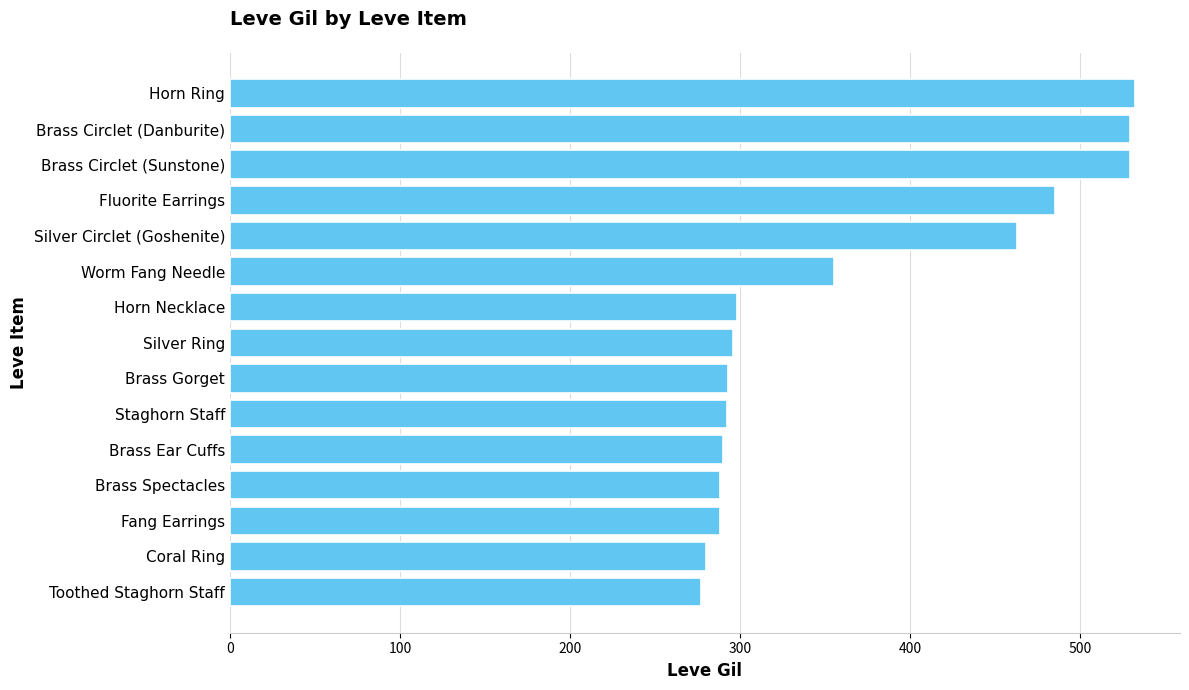

What is the approximate value at Brass Gorget?

293